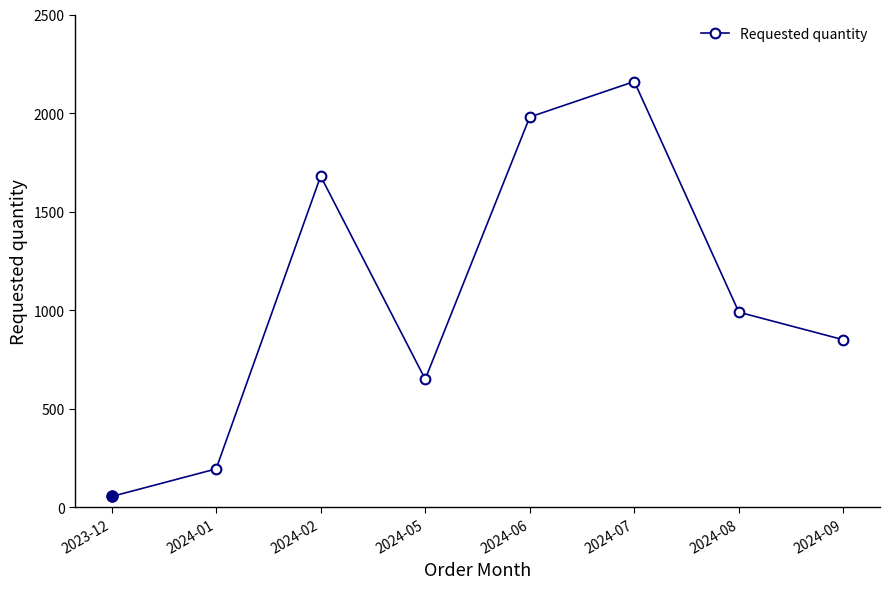

Is it true that the value at 2024-07 is 1225?

False